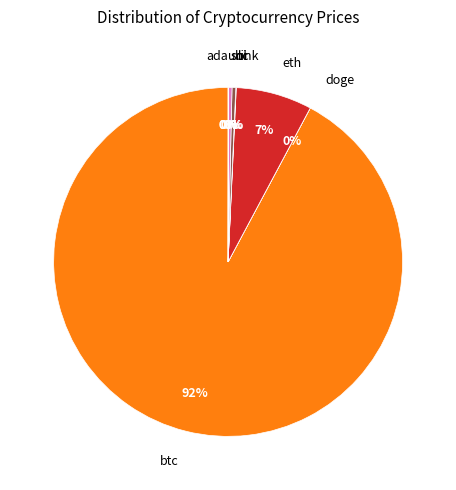

The btc slice represents 81% of the pie. True or false?

False